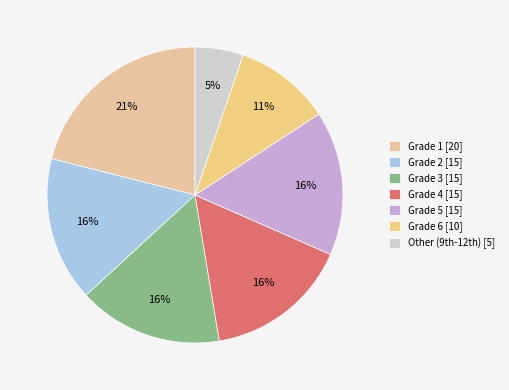

How many slices are in this pie chart?

7